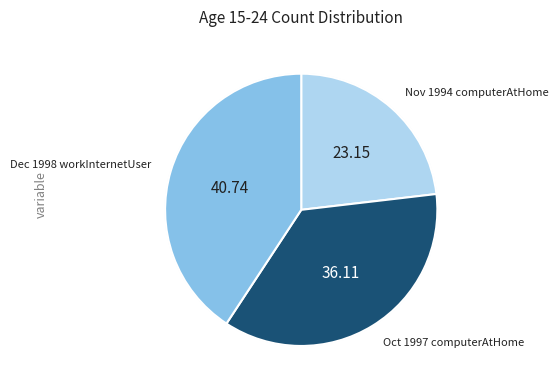

To the nearest percent, what is the difference between the largest and smallest slice percentages?

18%